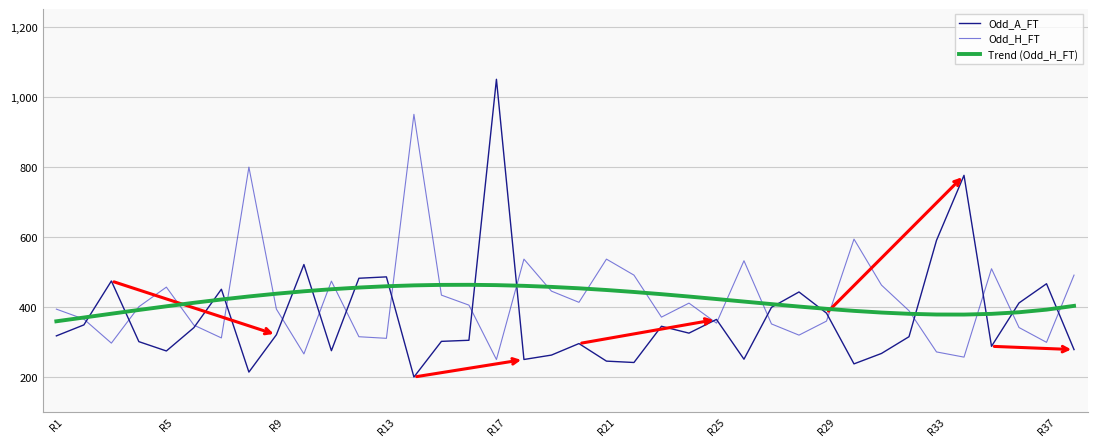

List the series in order of their peak value, lowest first.

Trend (Odd_H_FT), Odd_H_FT, Odd_A_FT